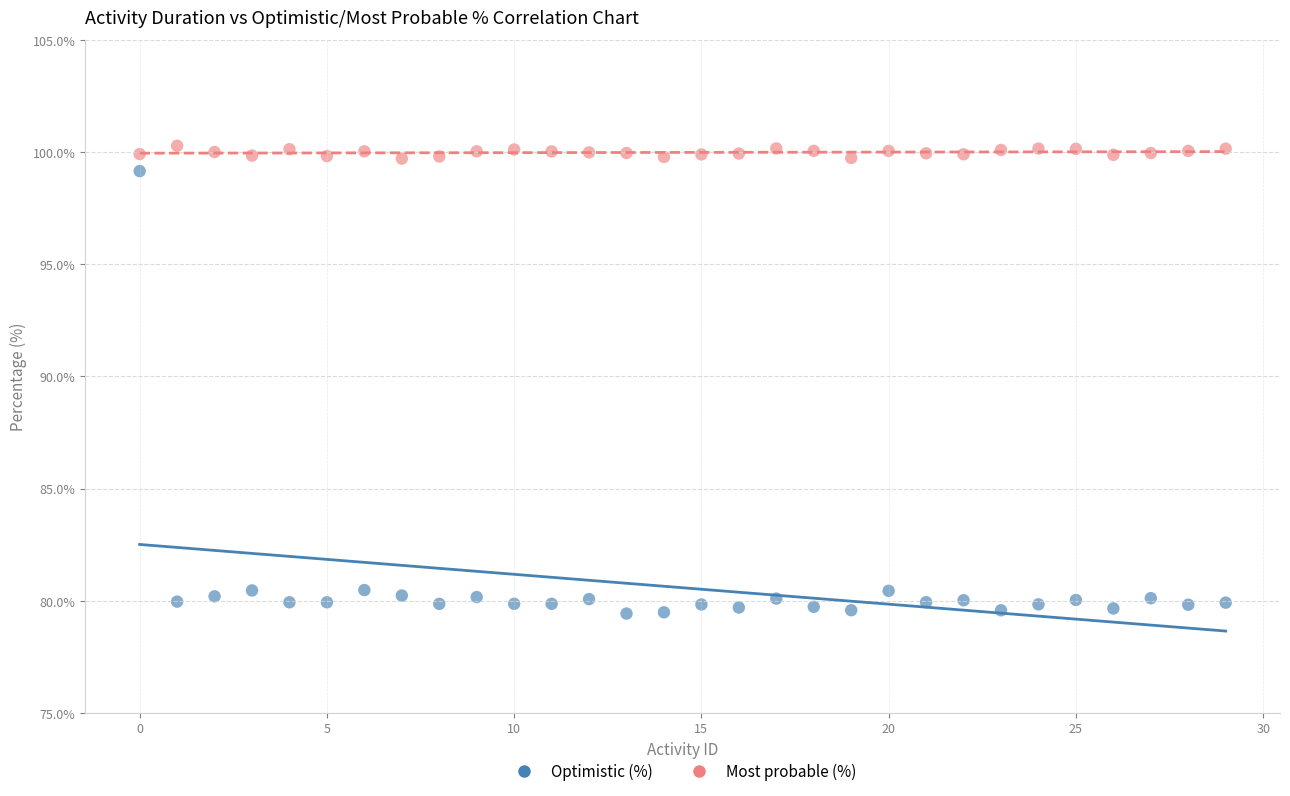

What are all the series names shown in the legend?

Optimistic (%), Most probable (%)